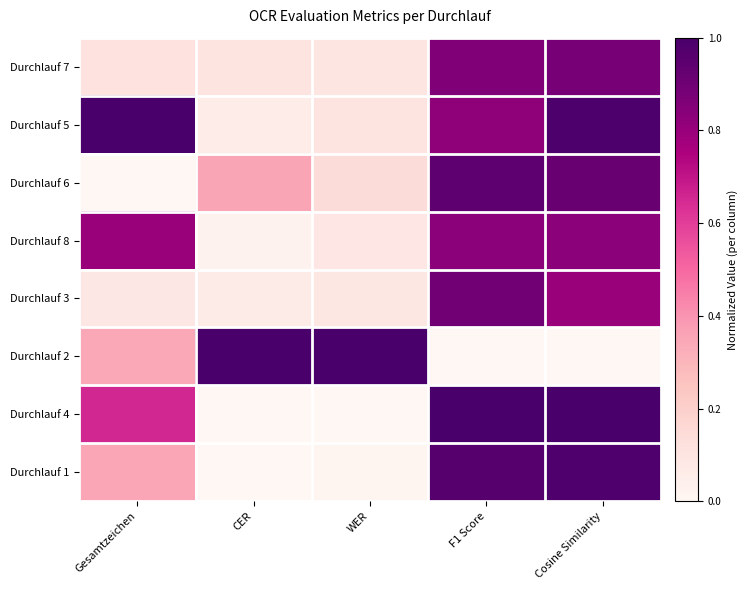

List the series in order of their peak value, lowest first.

Durchlauf 8, Durchlauf 7, Durchlauf 3, Durchlauf 6, Durchlauf 1, Durchlauf 5, Durchlauf 2, Durchlauf 4